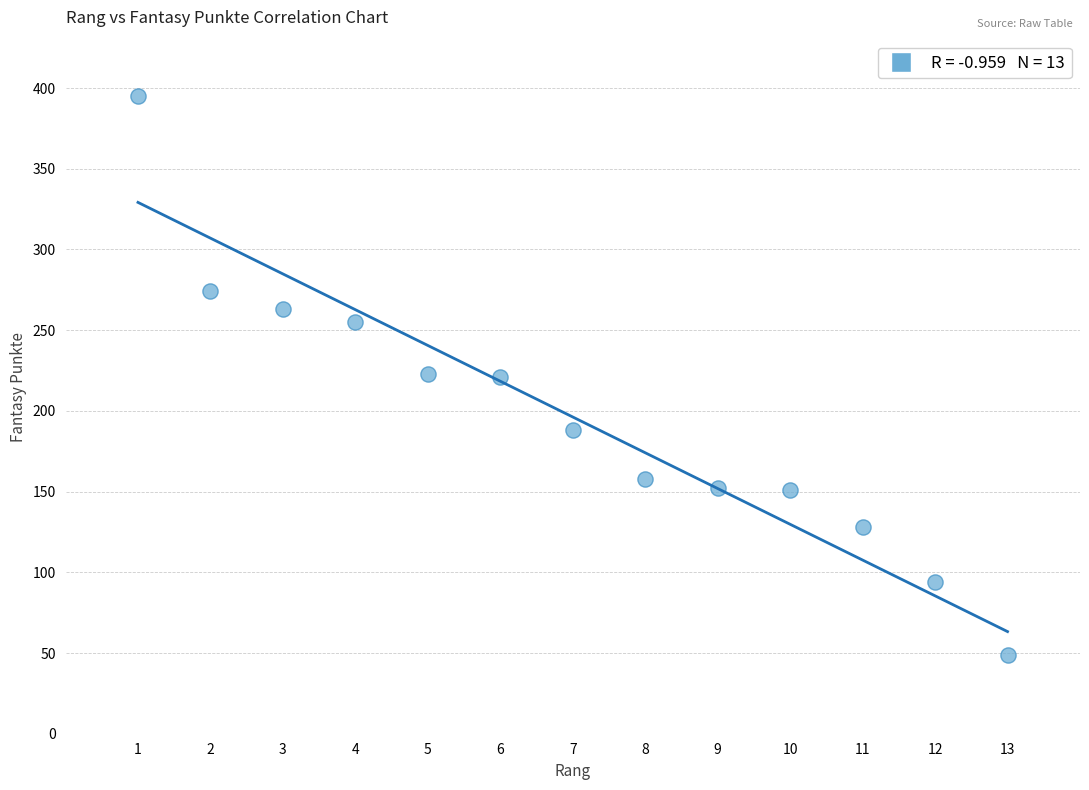

What is the range of Y values (max minus min)?

346